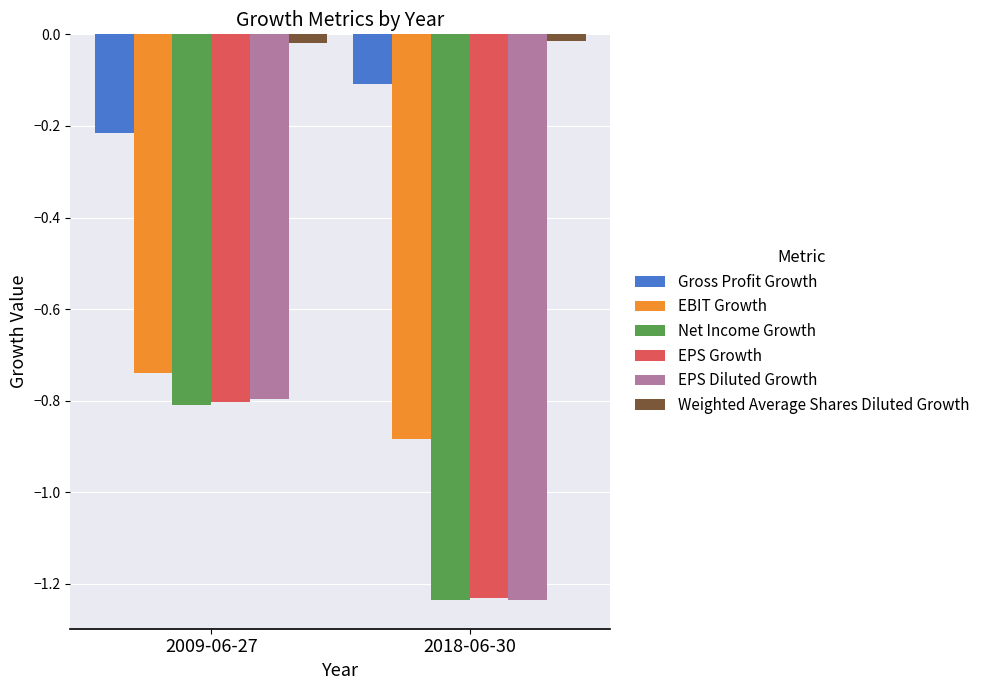

At which category is the sum across all series the highest?

2009-06-27